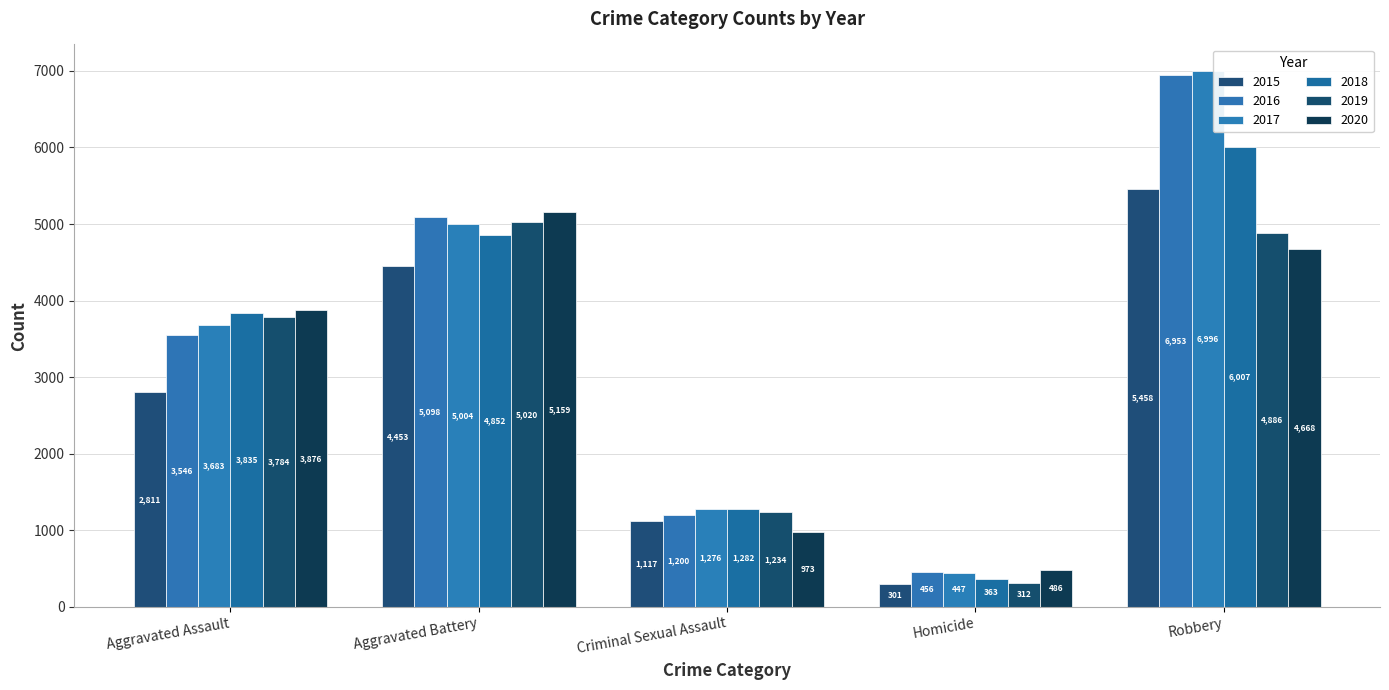

Which series has the widest spread of values?

2017